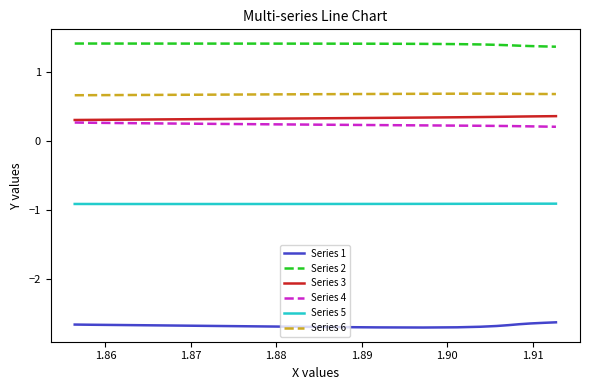

What is the lowest value of the Series 6 series?

0.7